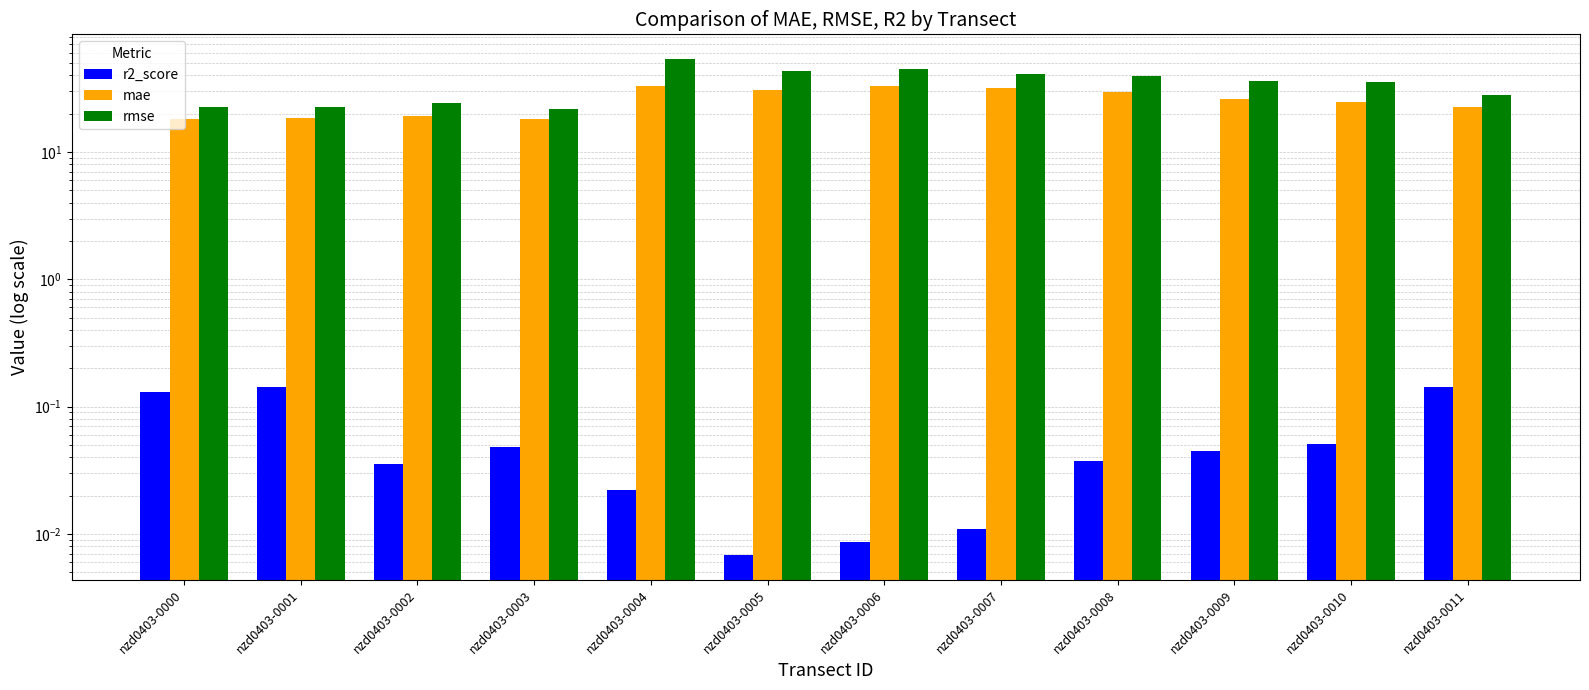

How many values in the rmse series are below 35?

5